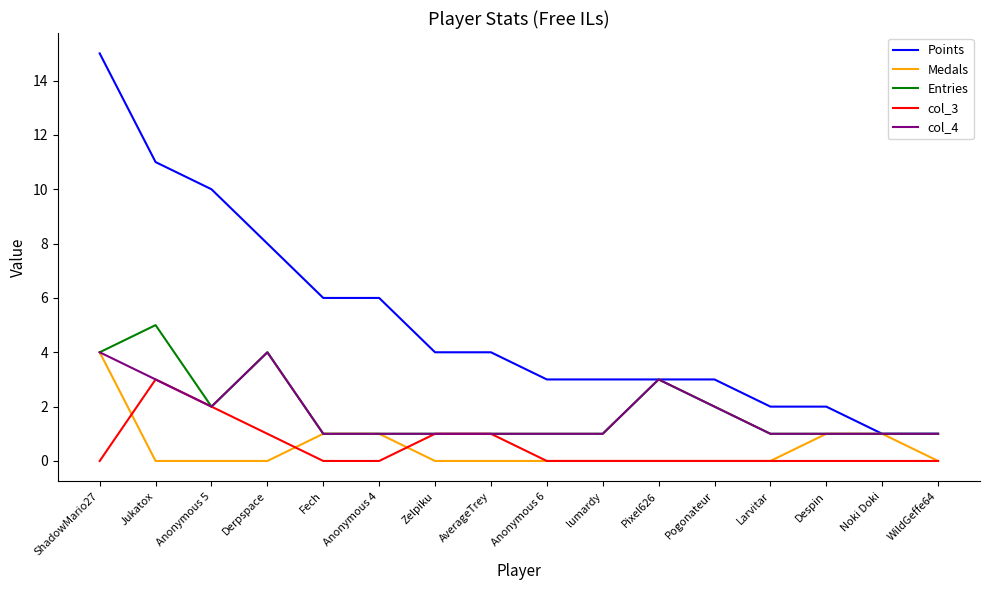

At which category is the sum across all series the highest?

ShadowMario27